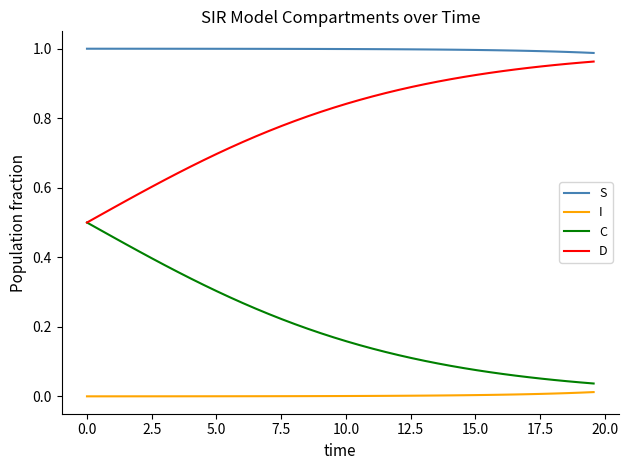

Which series has the largest total across all categories?

S